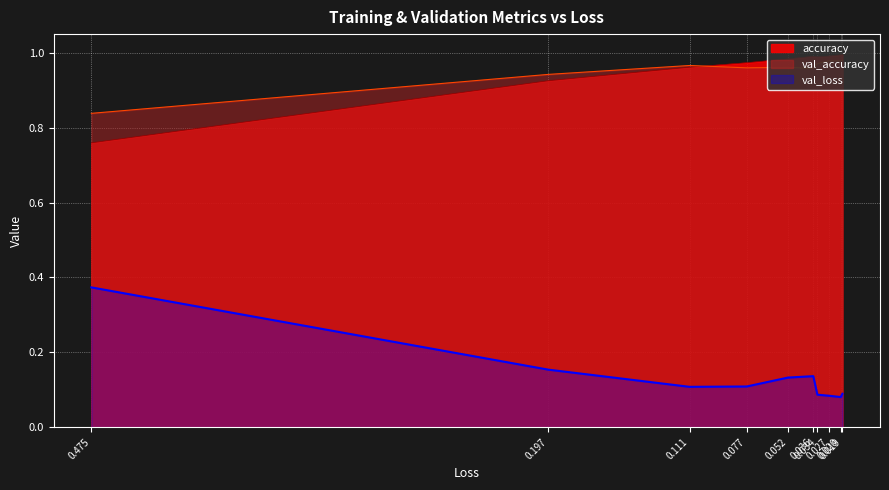

Between 0.197 and 0.111, which series saw the biggest shift?

val_loss